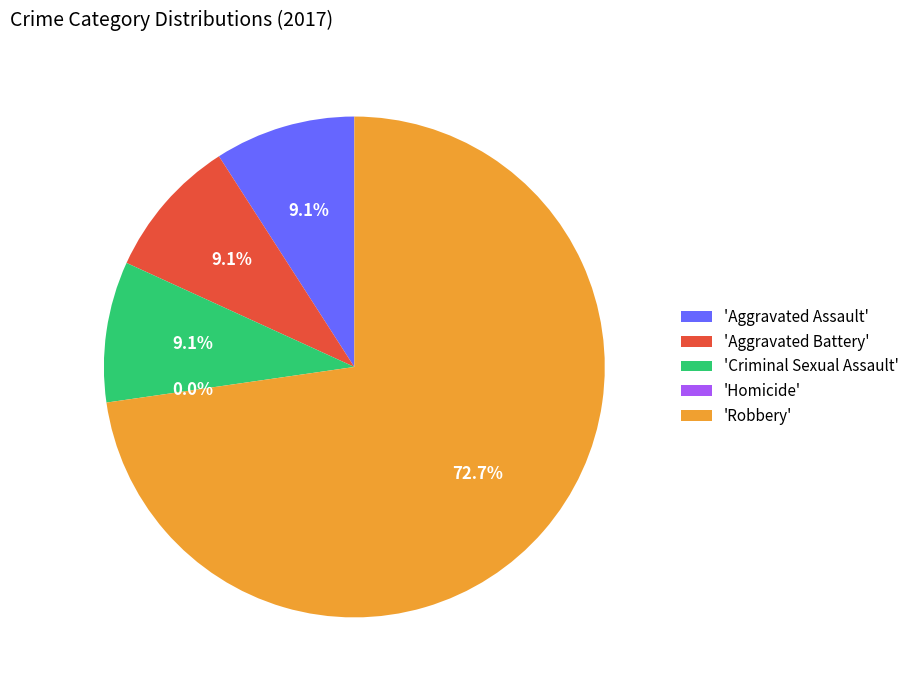

To the nearest percent, what is the average slice percentage?

20%